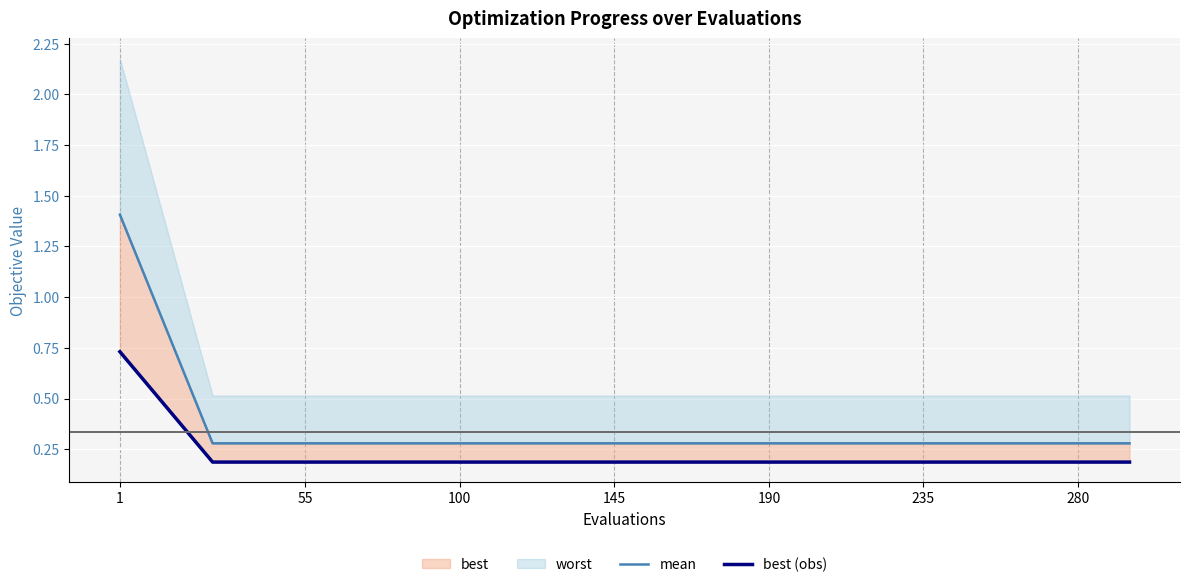

What is the value of the mean point at the 2nd from the left?

0.3